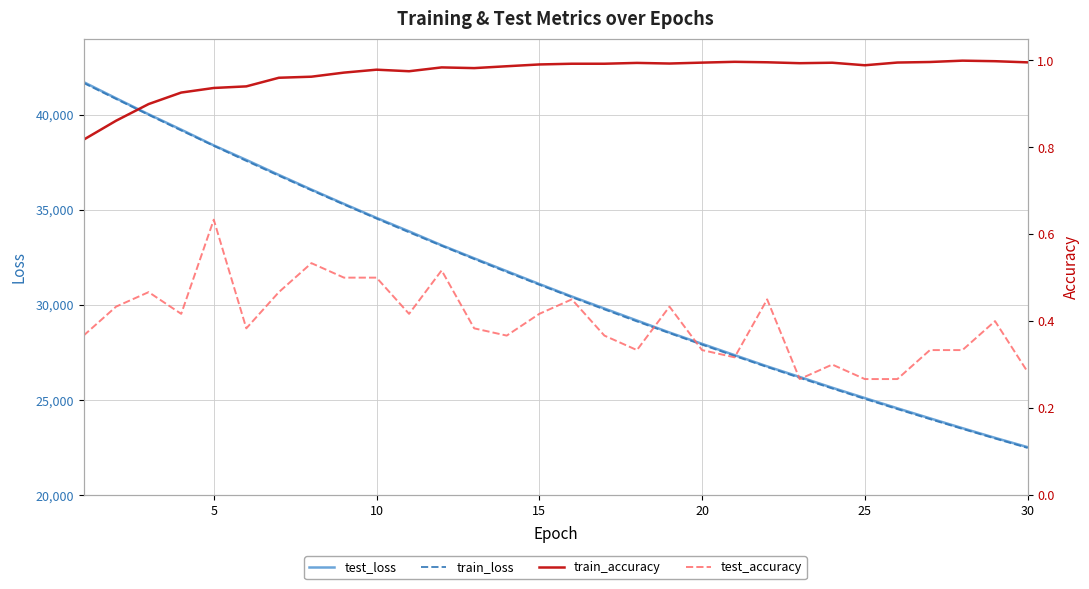

What is the sum of all train_accuracy values?

29.1